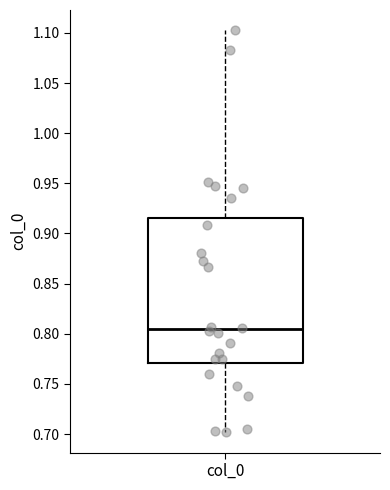

Where is the upper edge of the box for col_0 on the y-axis? The values are not printed on the chart, so give them approximately, as read against the axis.

0.915